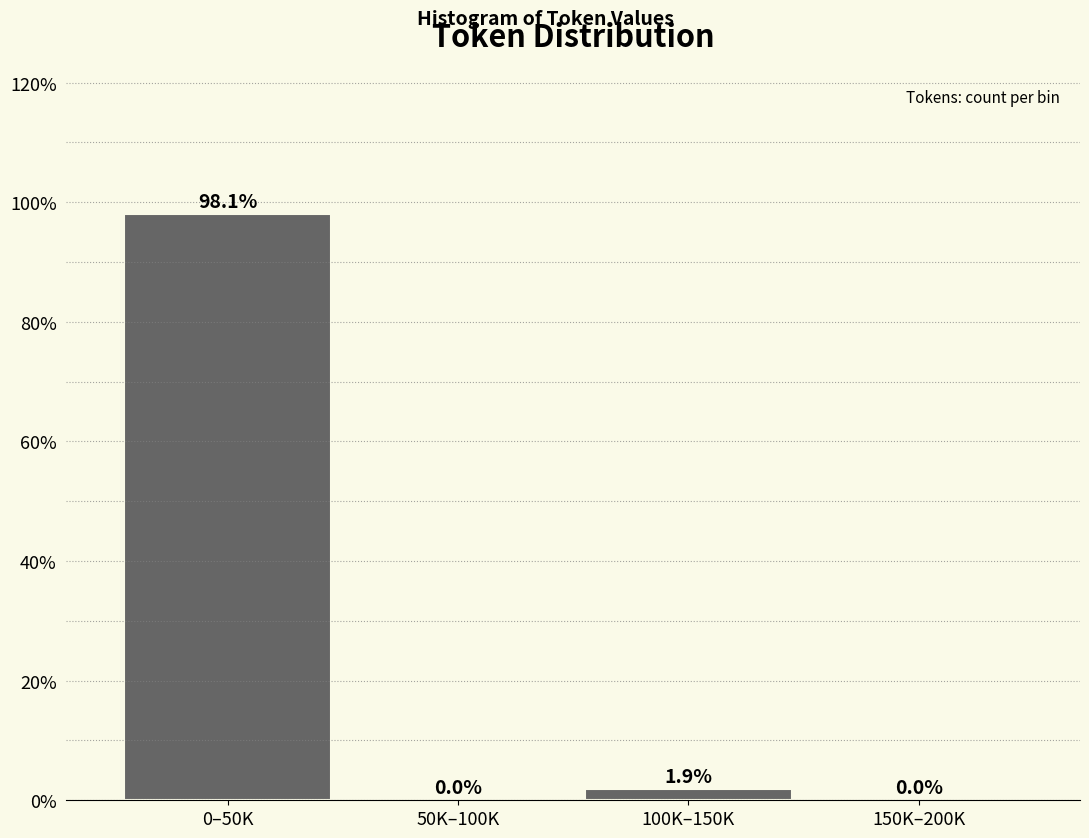

Reading left to right, transcribe all the data shown in this chart.

0–50K=98.1	50K–100K=0.0	100K–150K=1.9	150K–200K=0.0